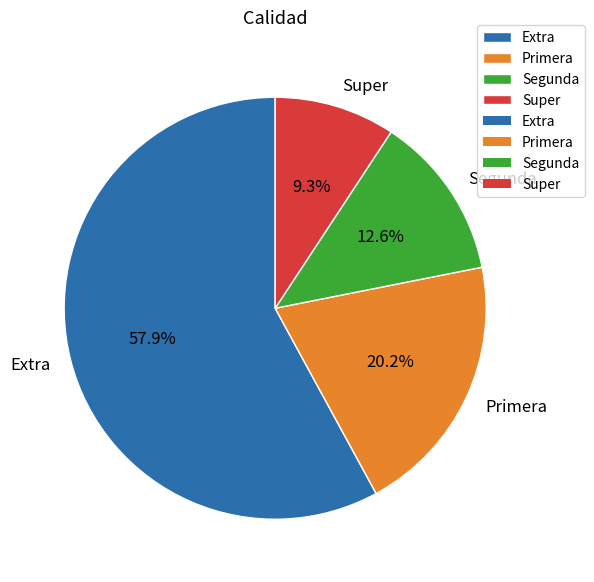

To the nearest percent, what is the difference between the largest and smallest slice percentages?

49%